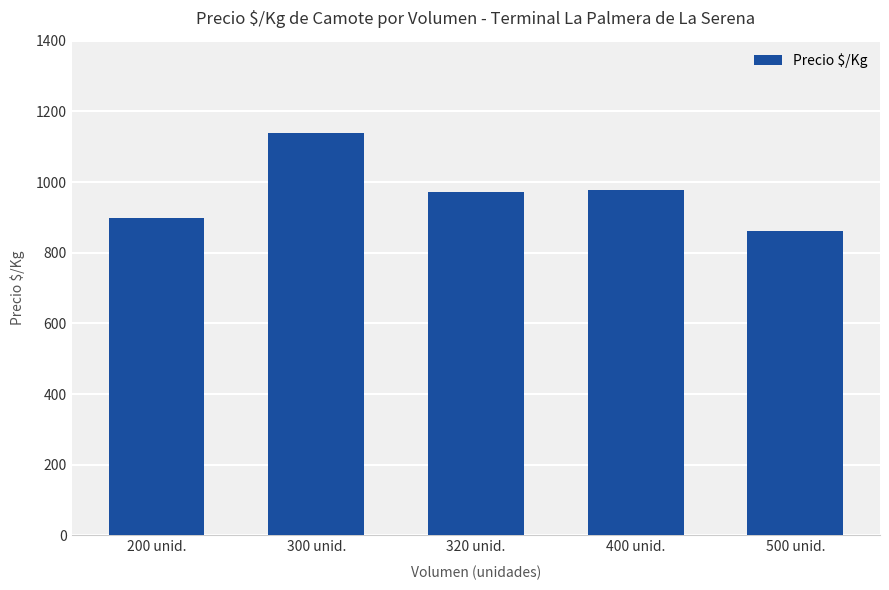

What position from the left is 400 unid.?

4